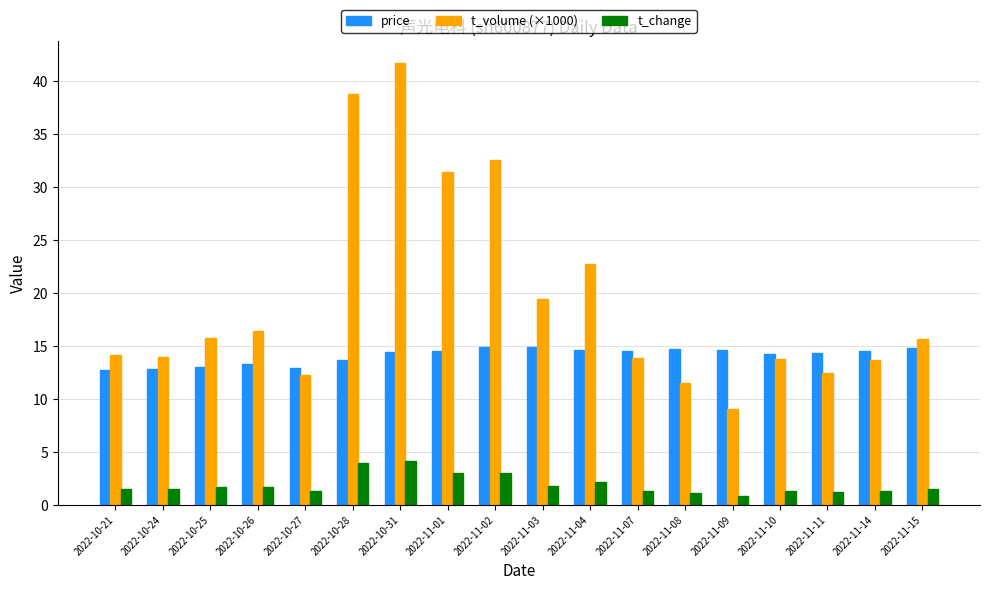

Is the value of price at 2022-11-04 greater than the value of t_change at 2022-10-31?

Yes